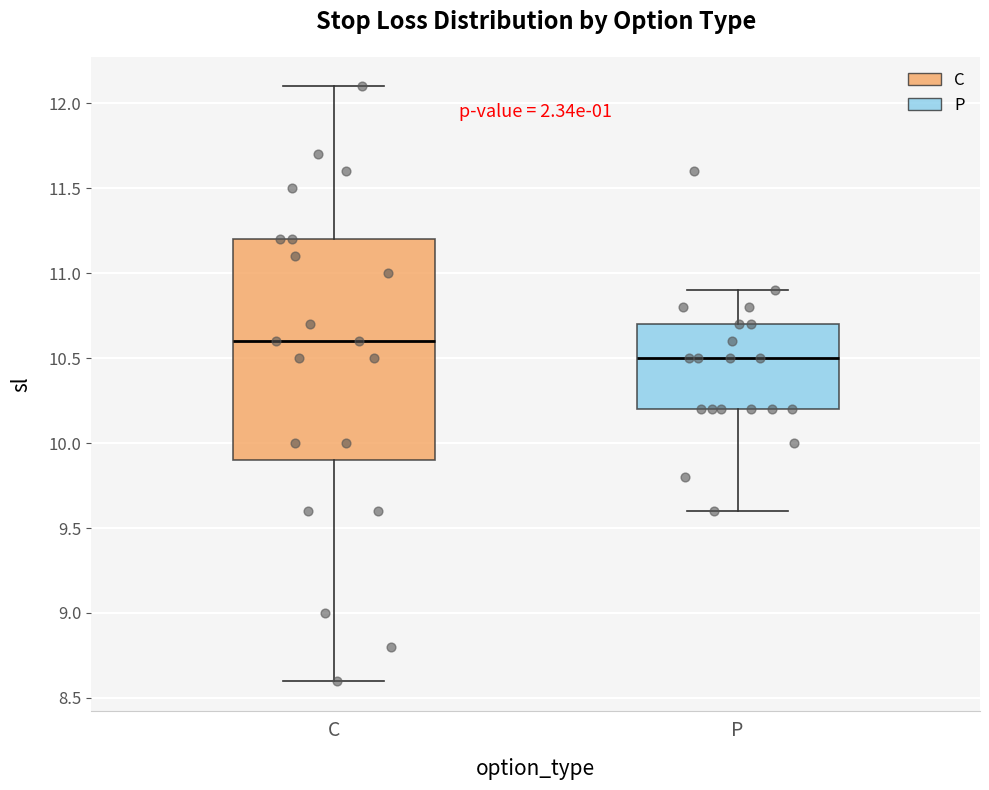

Reading left to right, read every box against the y-axis: the position of its median line, the range the box covers, and the ends of its whiskers. The values are not printed on the chart, so give them approximately, as read against the axis.

C: median 10.6, box 9.9 to 11.2, whiskers 8.6 to 12.1
P: median 10.5, box 10.2 to 10.7, whiskers 9.6 to 10.9